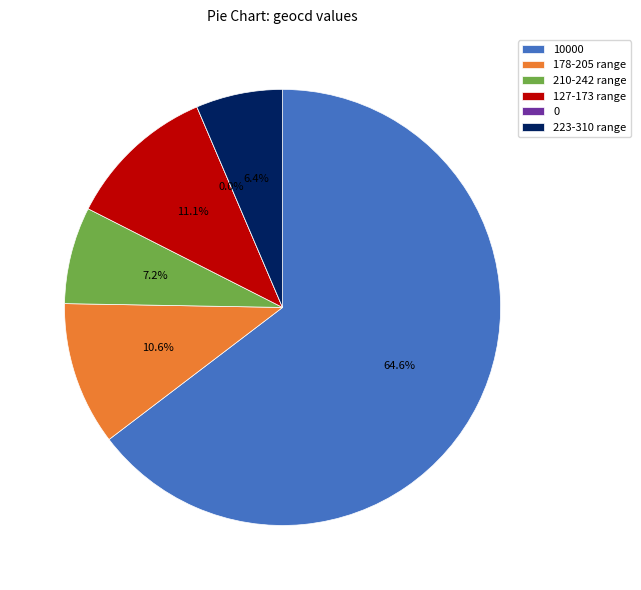

To the nearest percent, what is the average slice percentage?

17%